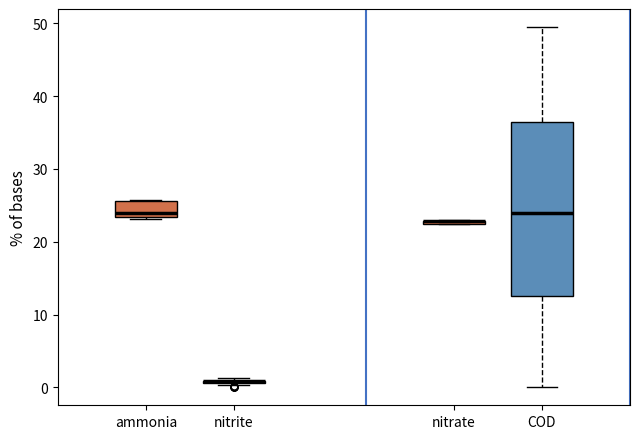

Comparing the boxes themselves (not the whiskers), which one is the tallest?

COD